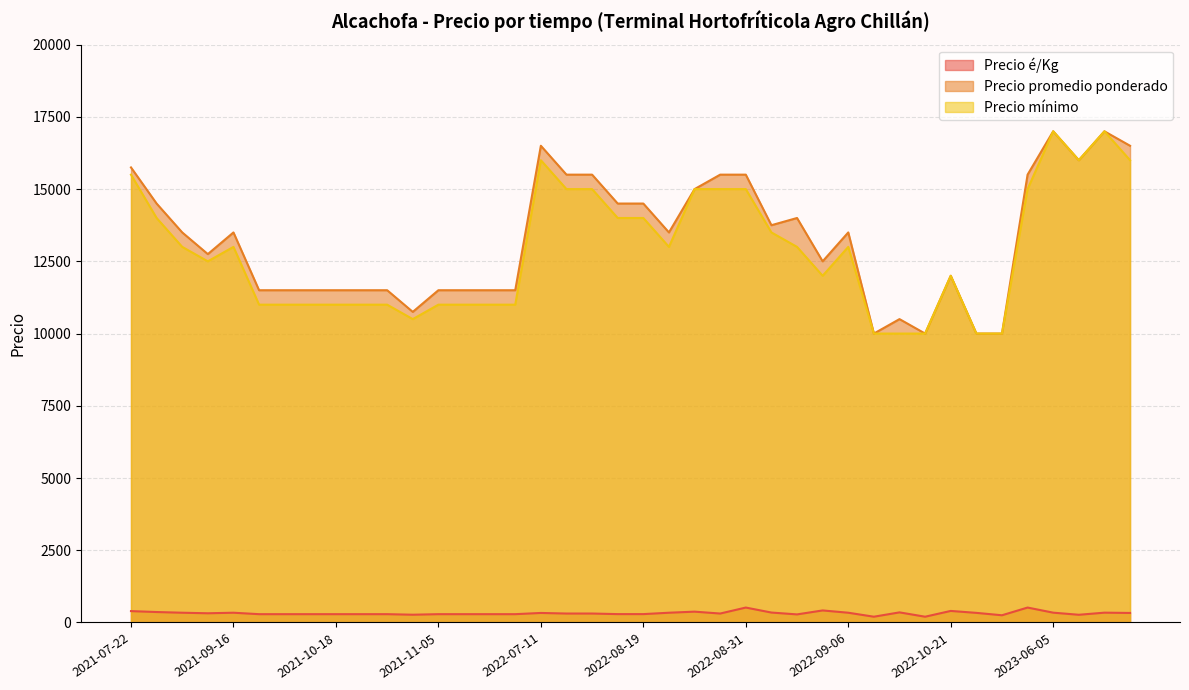

Which category has the highest value in the Precio é/Kg series?

2022-08-31